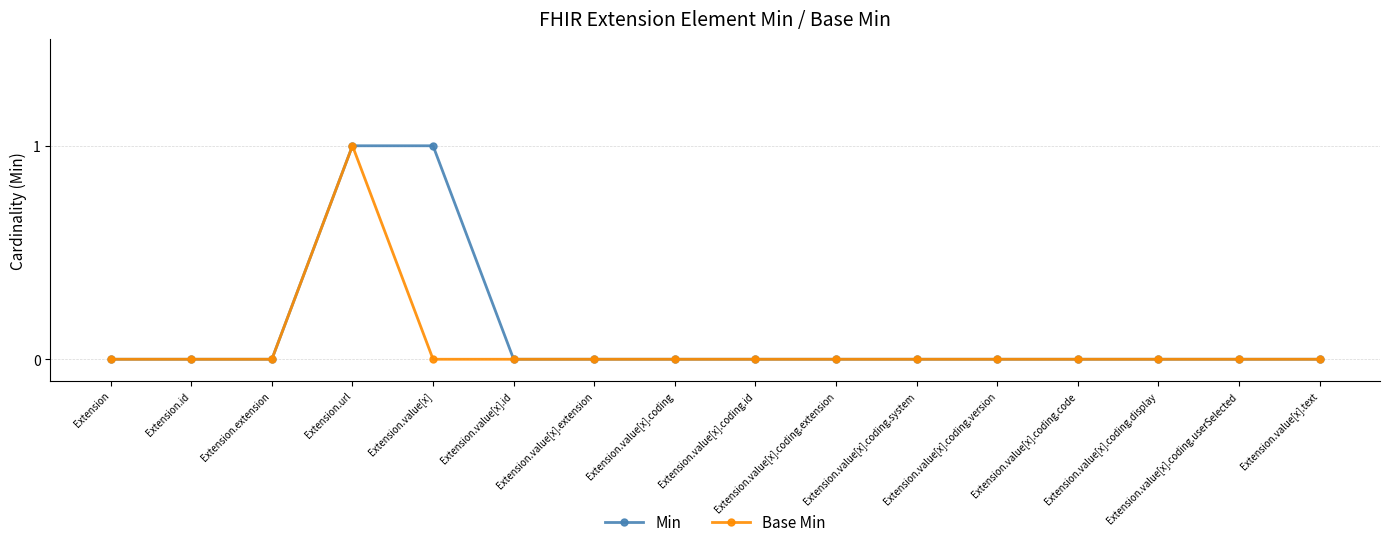

True or false: Base Min has more than 2 interior local peaks.

False